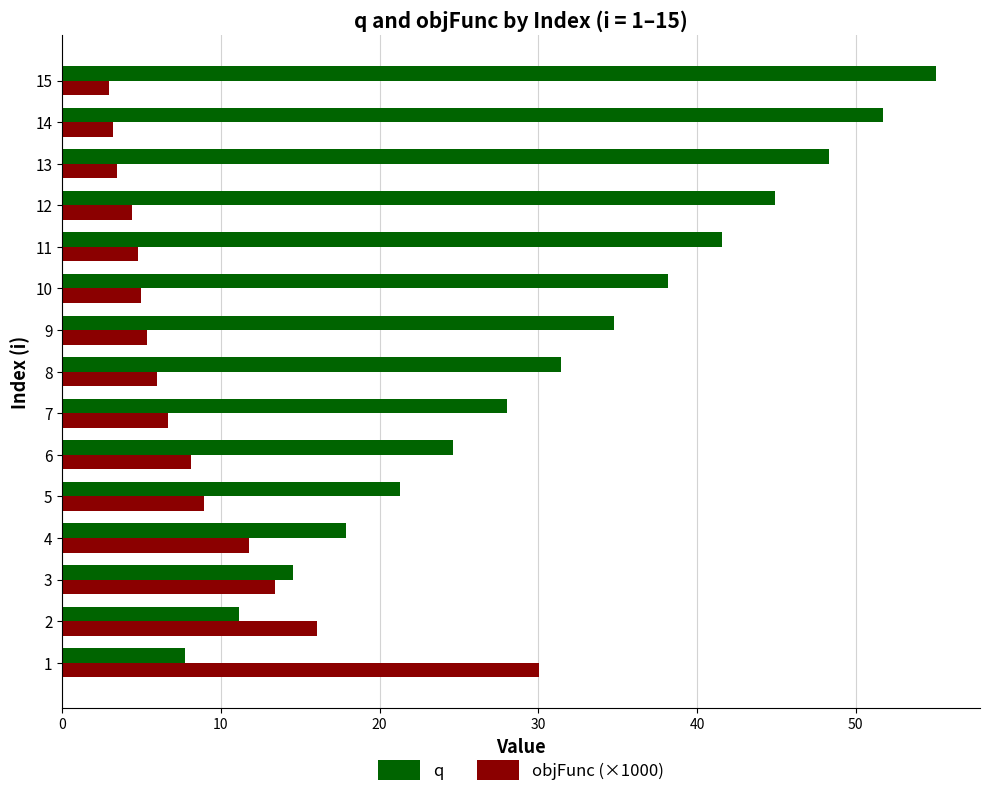

Which series has the widest spread of values?

q